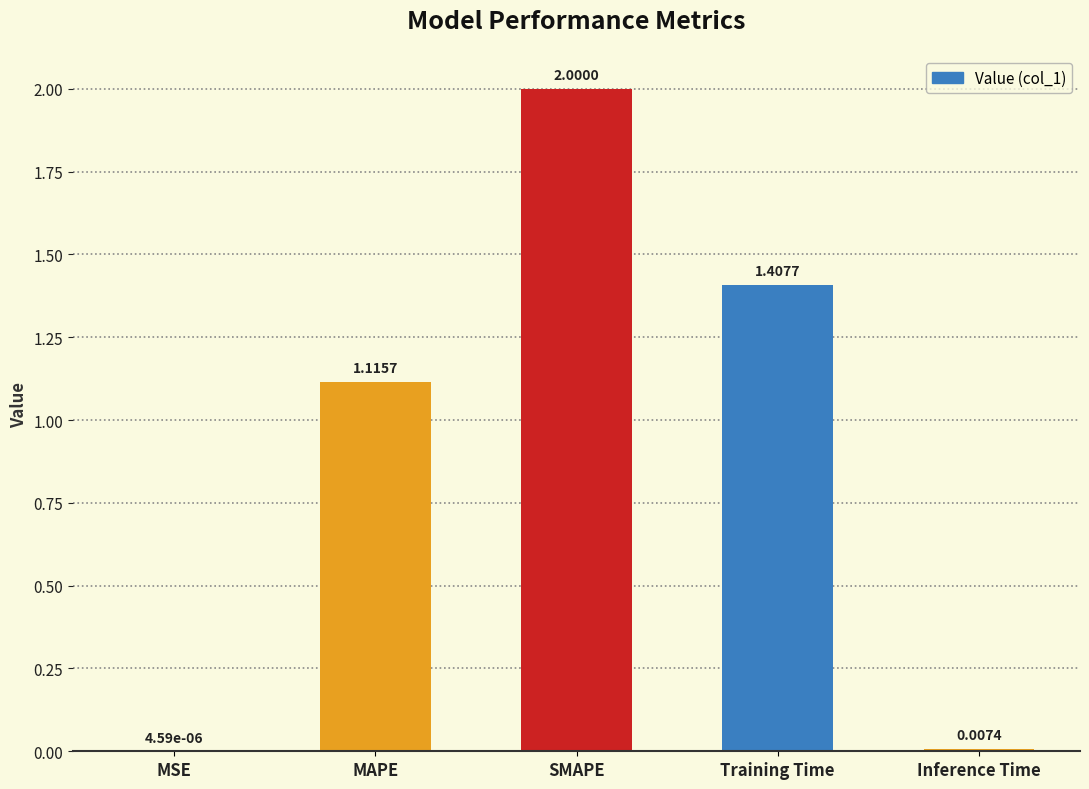

At which category does the chart reach its peak across all series?

SMAPE